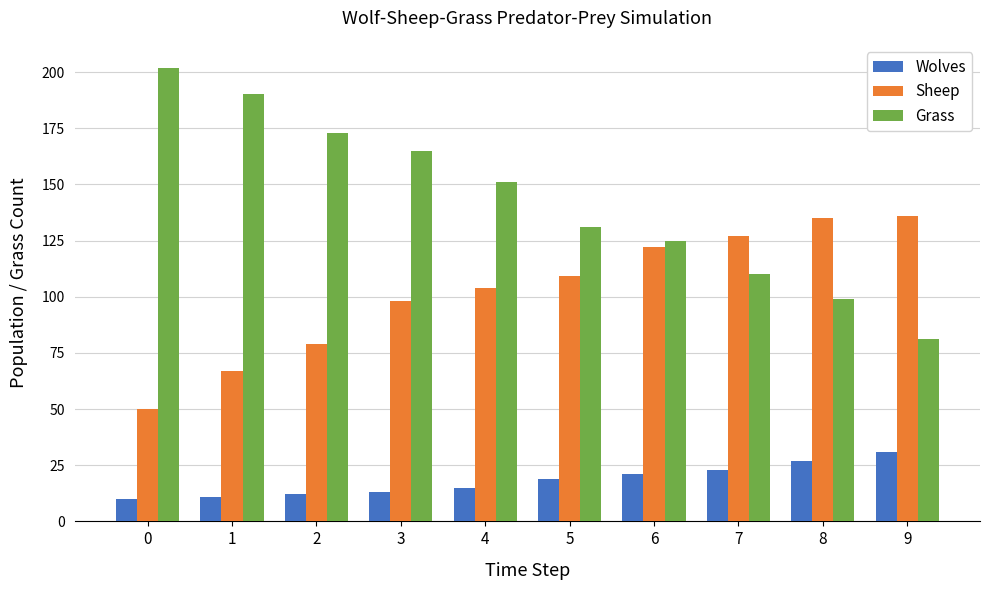

How many bars are there in each group?

3